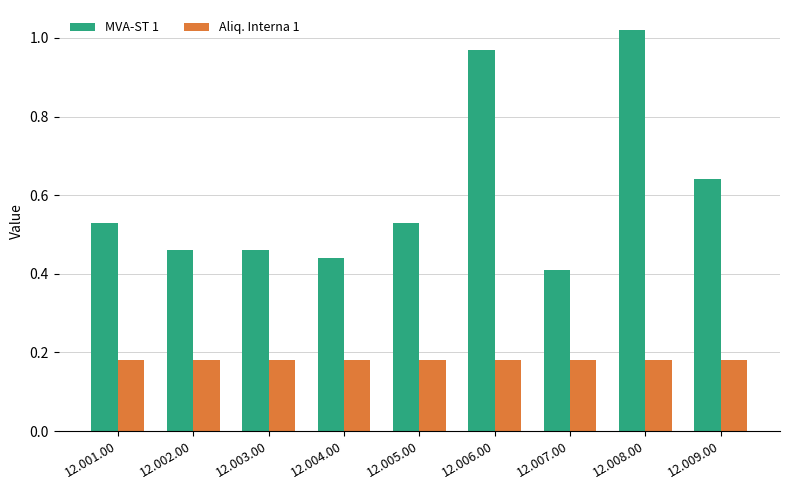

Which series has the largest range (max minus min)?

MVA-ST 1